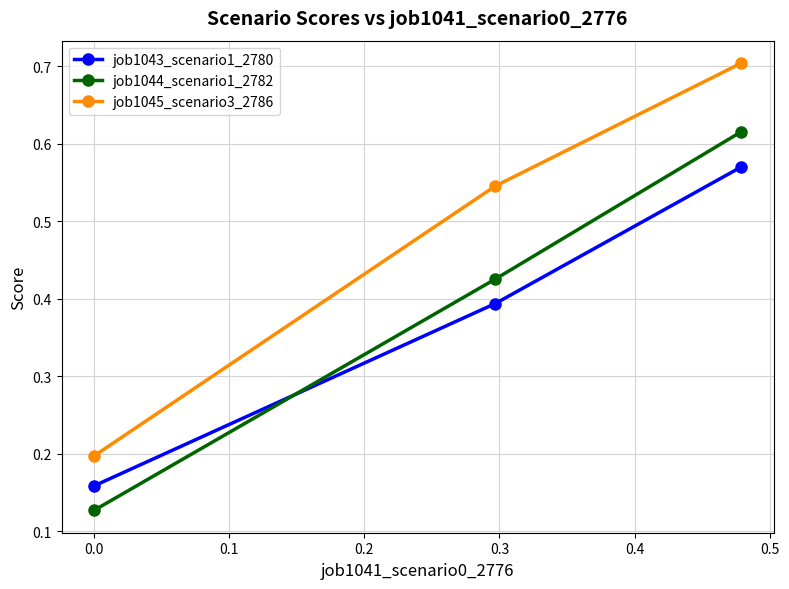

How many job1045_scenario3_2786 values are between 0 and 1?

3